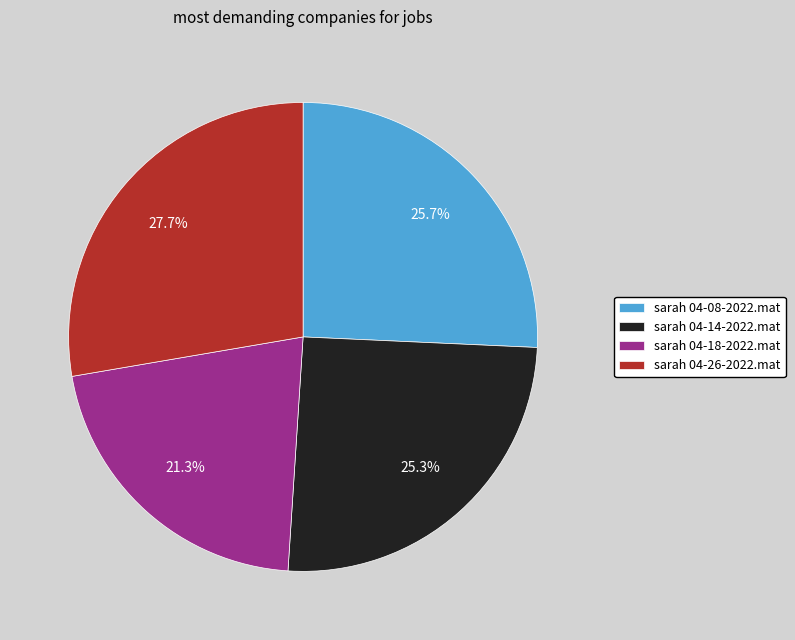

To the nearest percent, what percentage of the pie is sarah 04-08-2022.mat?

26%